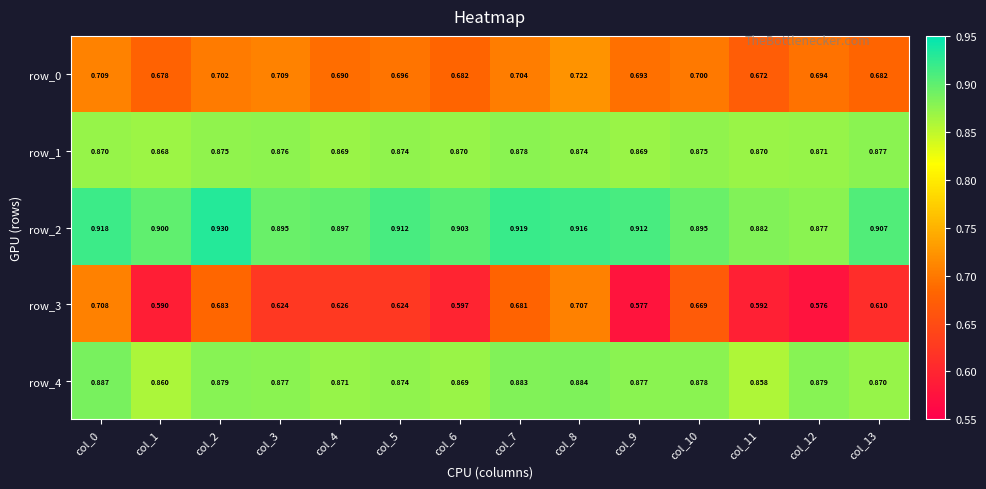

At how many categories does at least one series exceed 0?

14